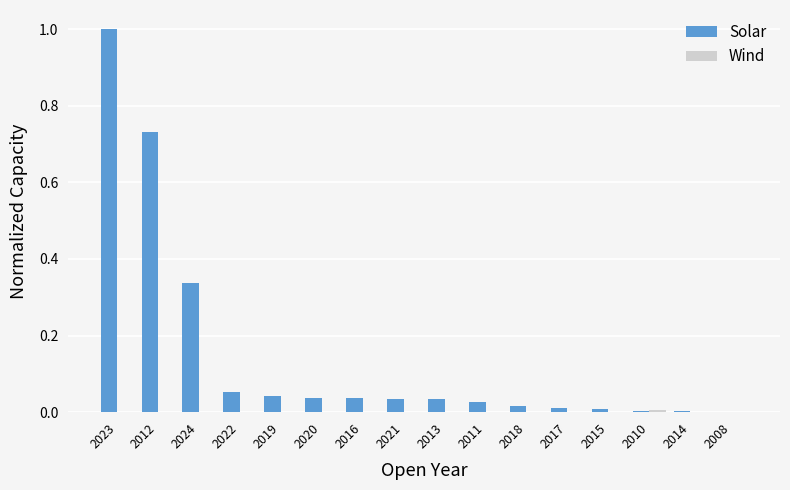

Is it true that Solar equals 0.0 at 2017?

True